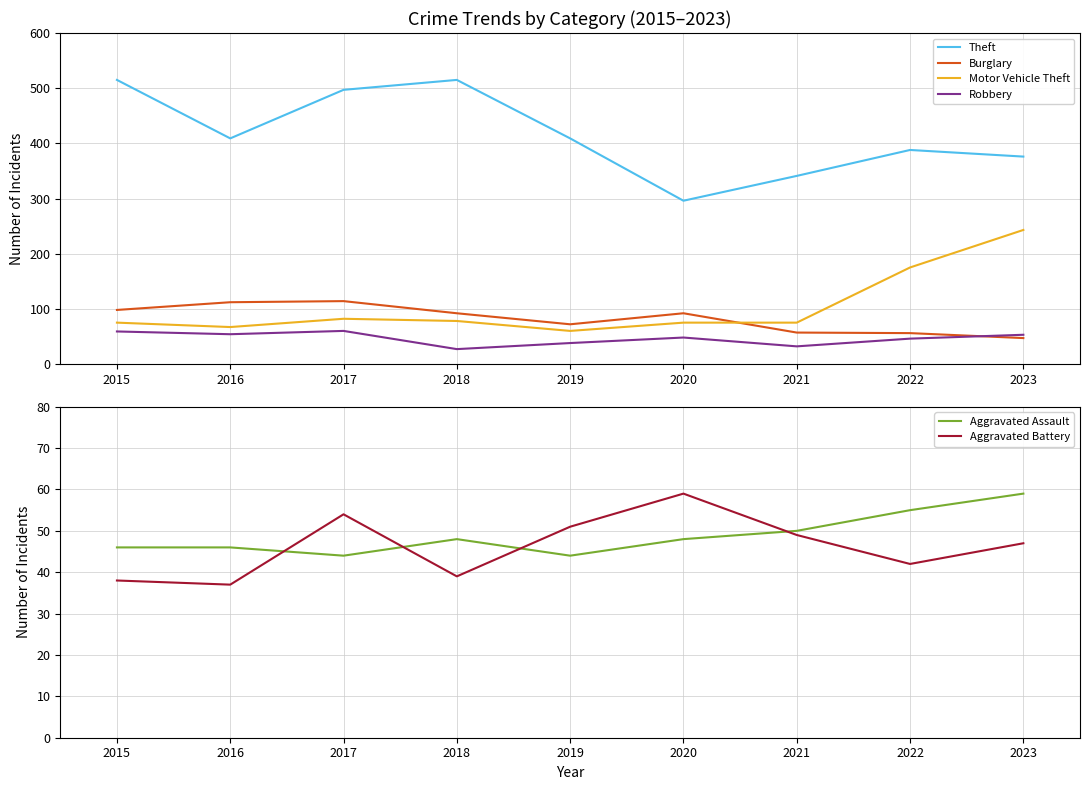

Read the Burglary value at 2016.

112